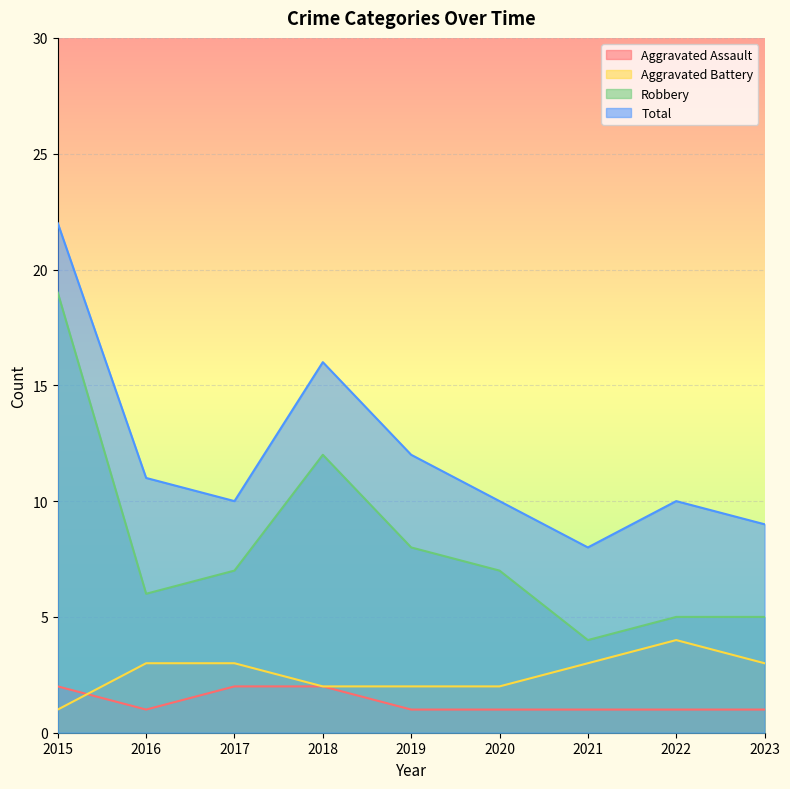

How many intersections are there between Aggravated Assault and Aggravated Battery?

1